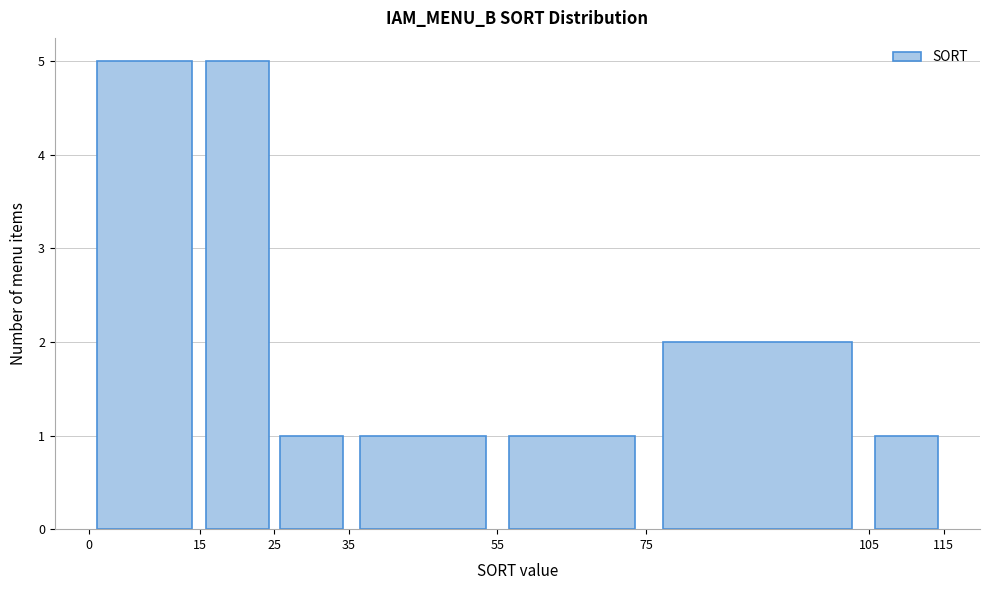

Reading left to right, transcribe this chart: for each bar, give the range it covers on the x-axis and its height. The values are not printed on the chart, so give them approximately, as read against the axis.

0 to 15: 5
15 to 25: 5
25 to 35: 1
35 to 55: 1
55 to 75: 1
75 to 105: 2
105 to 115: 1